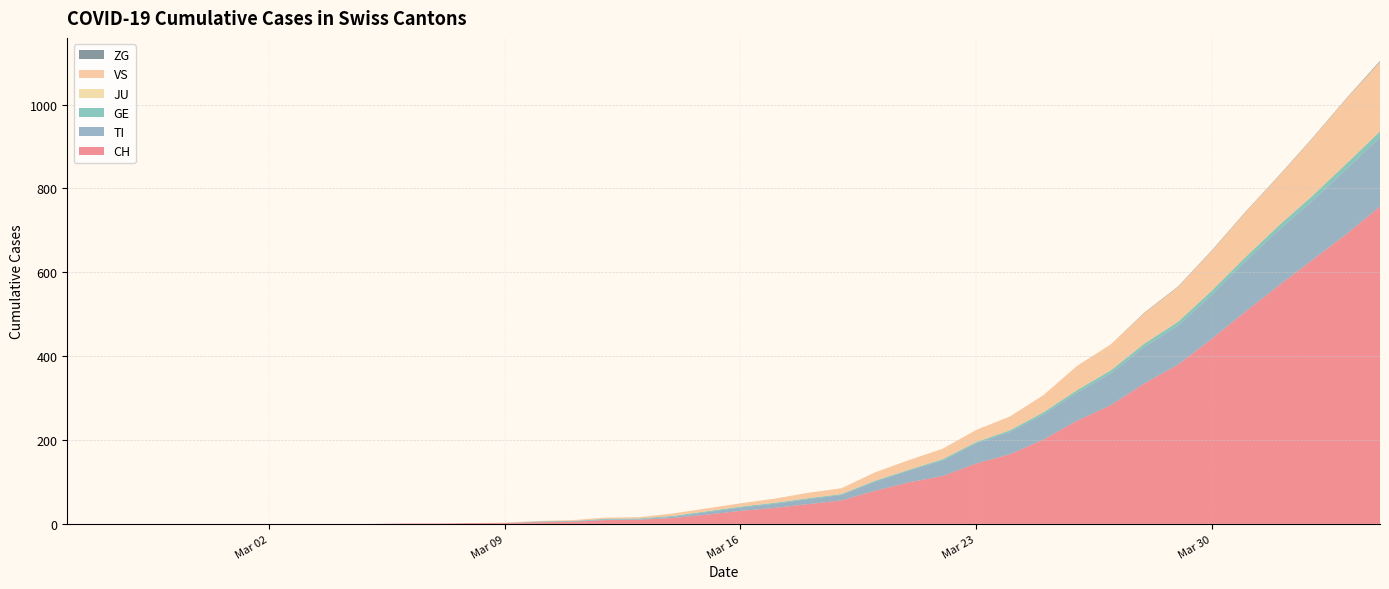

Reading left to right, extract all data points from this chart.

CH: 0	0	0	0	0	0	0	0	0	0	1	1	2	2	4	5	9	10	14	22	31	38	47	56	79	99	114	144	166	201	246	283	335	380	441	506	569	630	691	757
TI: 0	0	0	0	0	0	0	0	0	0	0	0	0	0	1	1	1	1	3	6	8	10	12	13	22	28	37	48	53	60	67	76	87	93	105	120	132	141	155	165
GE: 0	0	0	0	0	0	0	0	0	0	0	0	0	0	1	1	2	2	2	2	2	2	2	2	2	2	3	3	4	5	6	7	8	9	10	10	11	12	13	14
JU: 0	0	0	0	0	0	0	0	0	0	0	0	0	0	0	0	0	0	0	0	0	0	0	0	0	0	0	0	0	0	0	0	0	0	0	0	0	0	0	0
VS: 0	0	0	0	0	0	0	0	0	0	0	0	0	1	1	2	3	3	6	7	8	10	13	14	20	23	25	29	33	41	58	62	73	83	95	107	118	137	155	166
ZG: 0	0	0	0	0	0	0	0	0	0	0	0	0	0	0	0	0	0	0	0	0	0	0	0	0	0	0	0	0	0	0	0	1	1	1	1	1	1	1	2